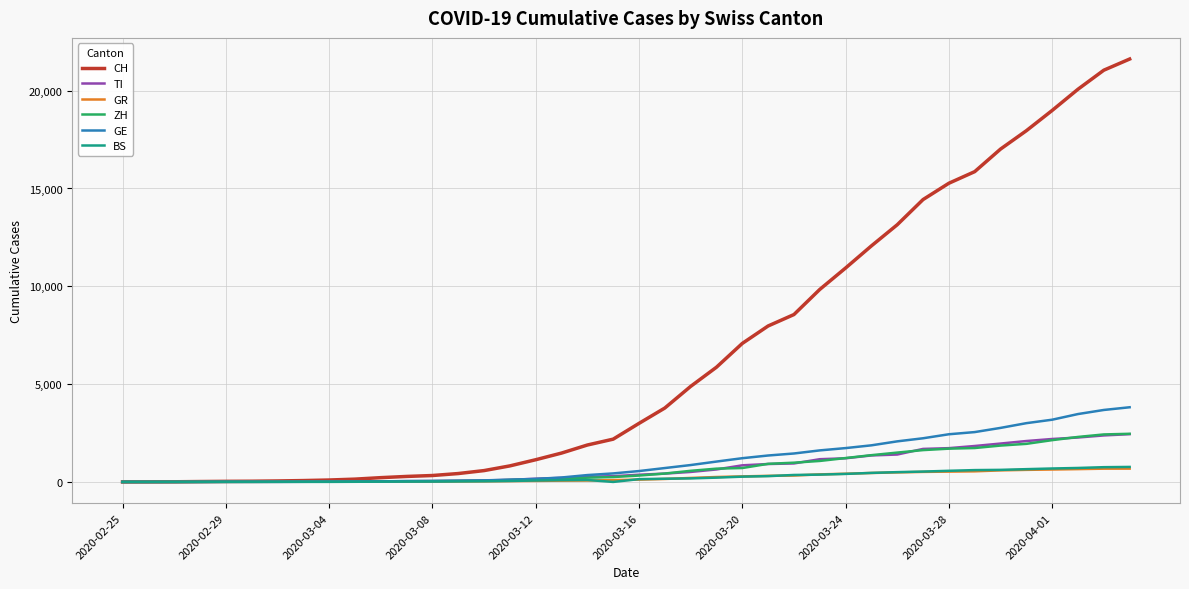

Which series has the largest total across all categories?

CH